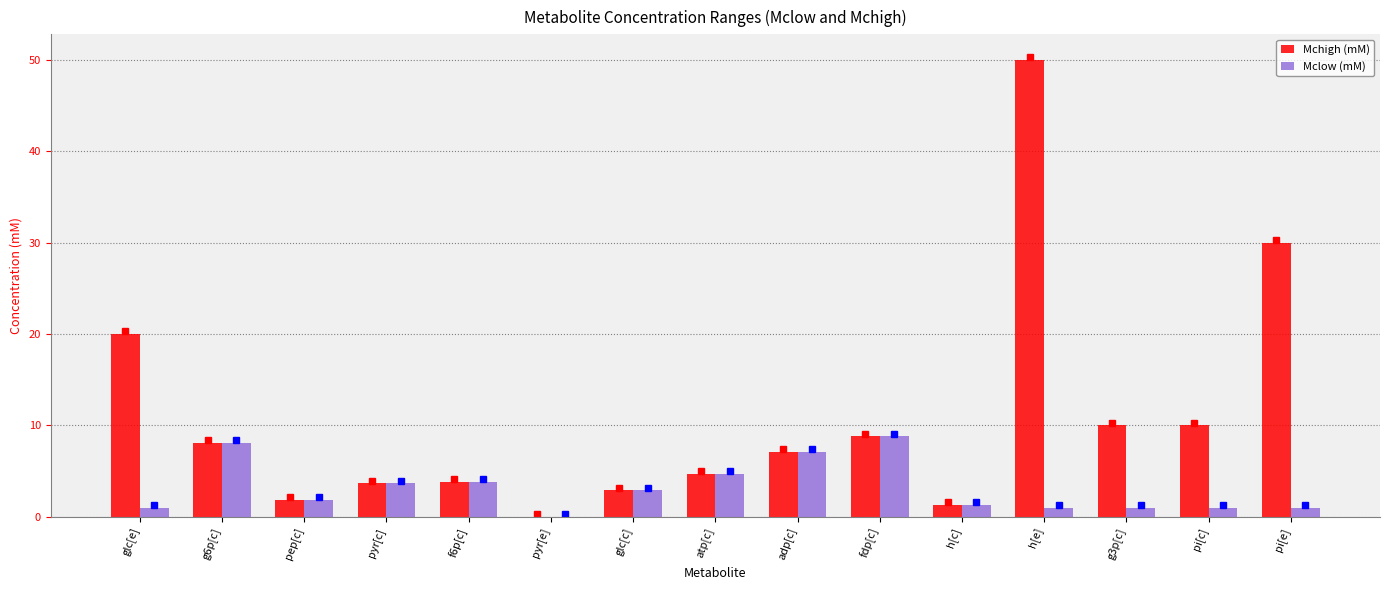

Which category has the highest value across all series?

h[e]